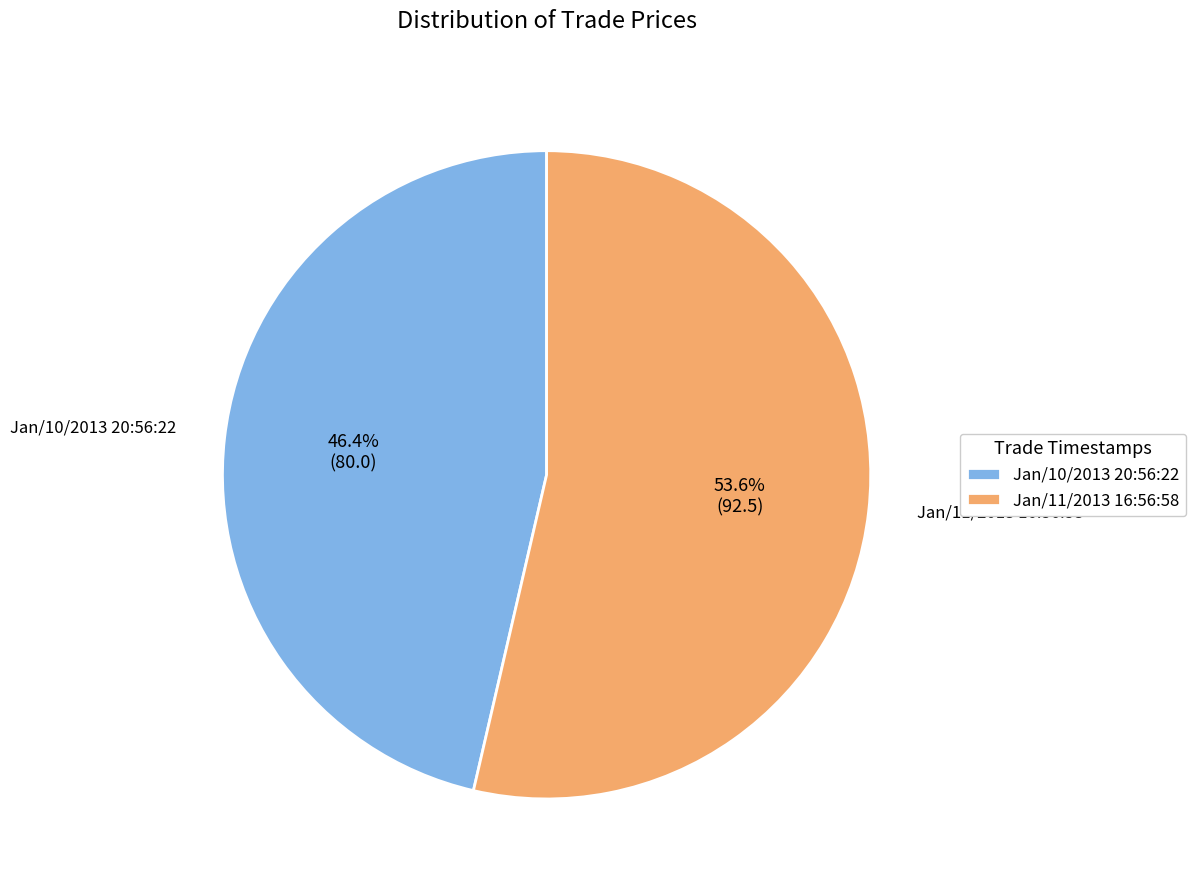

To the nearest percent, what is the difference between the Jan/11/2013 16:56:58 and Jan/10/2013 20:56:22 slice percentages?

7%